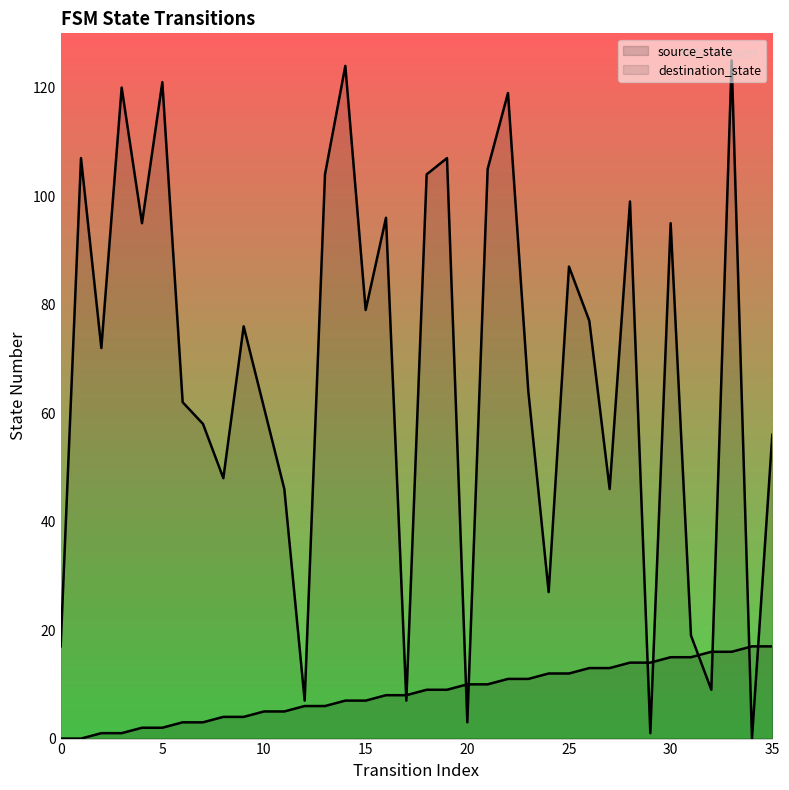

Which series changed the most between 35 and 16?

destination_state